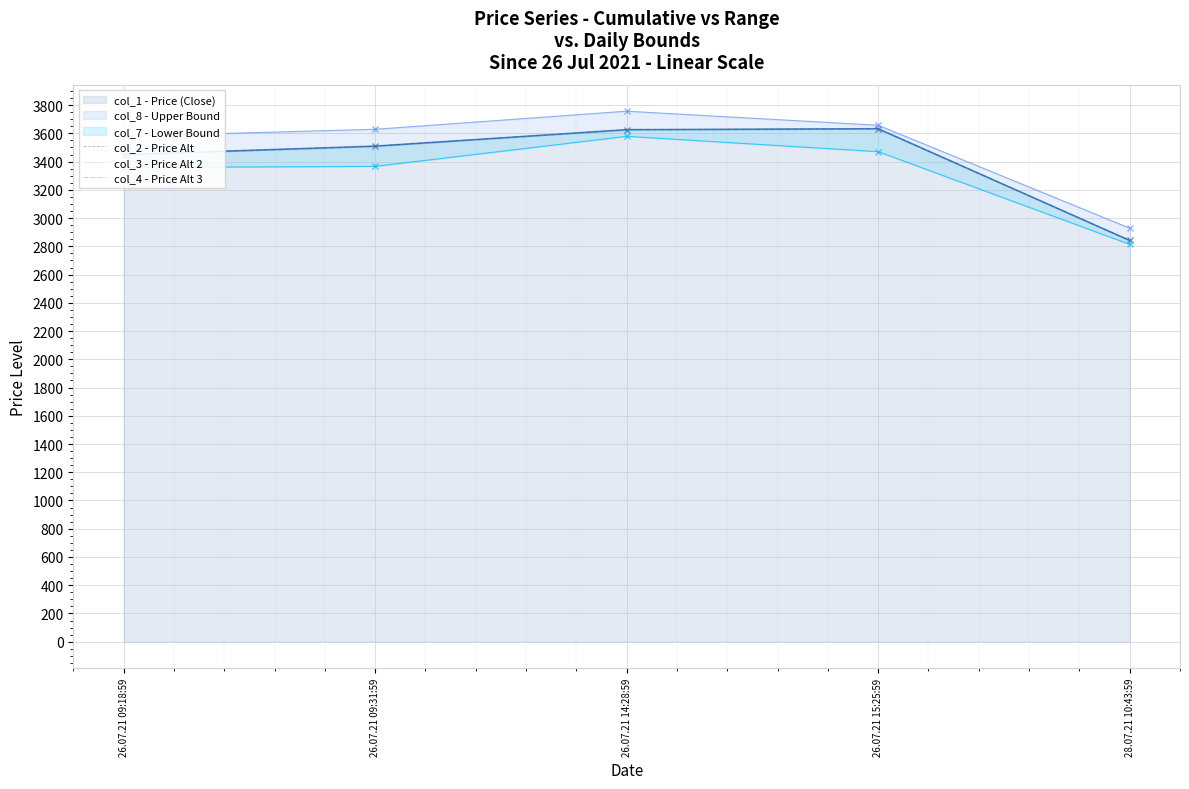

Which series changed the most between 26.07.21 09:31:59 and 28.07.21 10:43:59?

col_2 - Price Alt